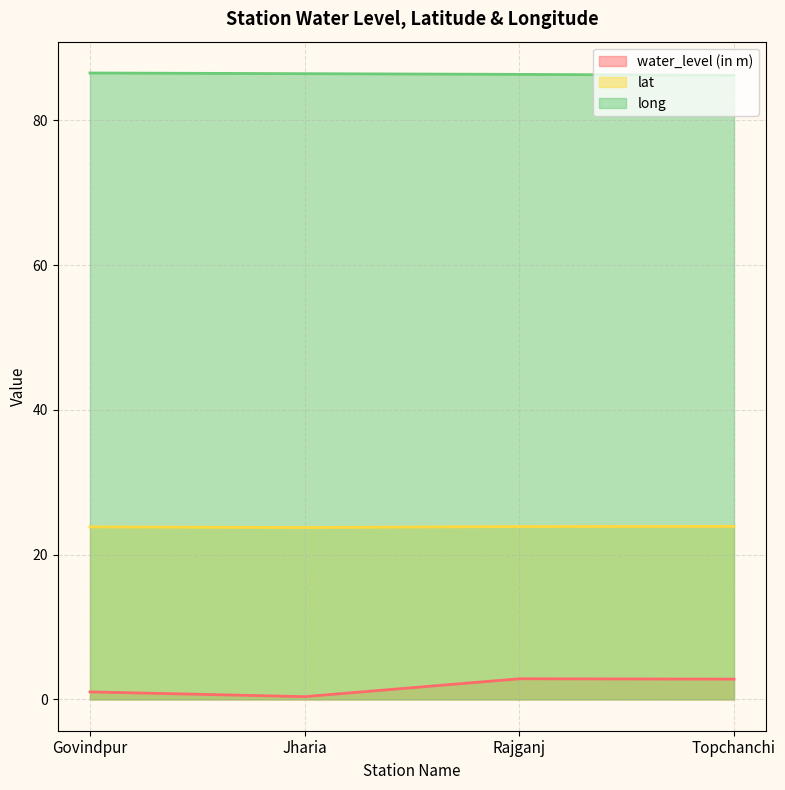

What position from the left is Govindpur?

1